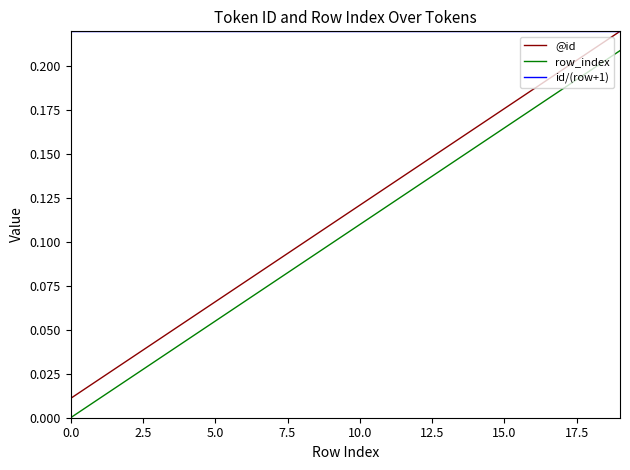

True or false: row_index and id/(row+1) cross at least once.

False